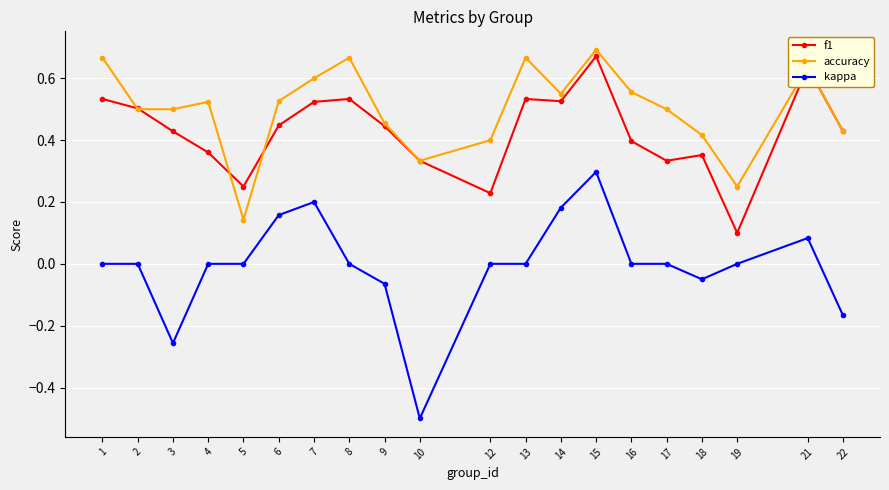

The accuracy series shows 0.2 at 22. True or false?

False